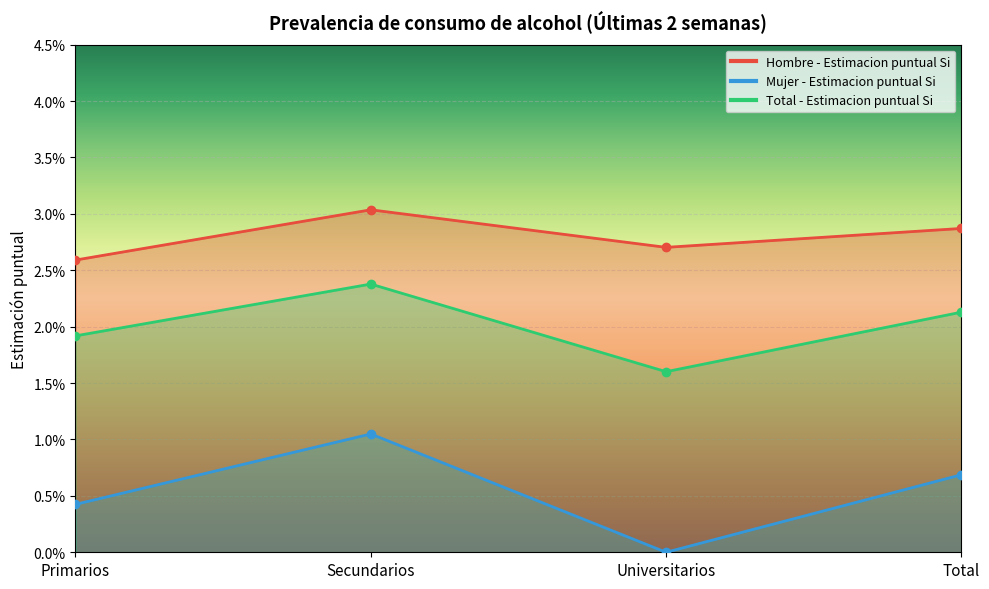

Where is Mujer - Estimacion puntual Si nearest to the value 0?

Universitarios